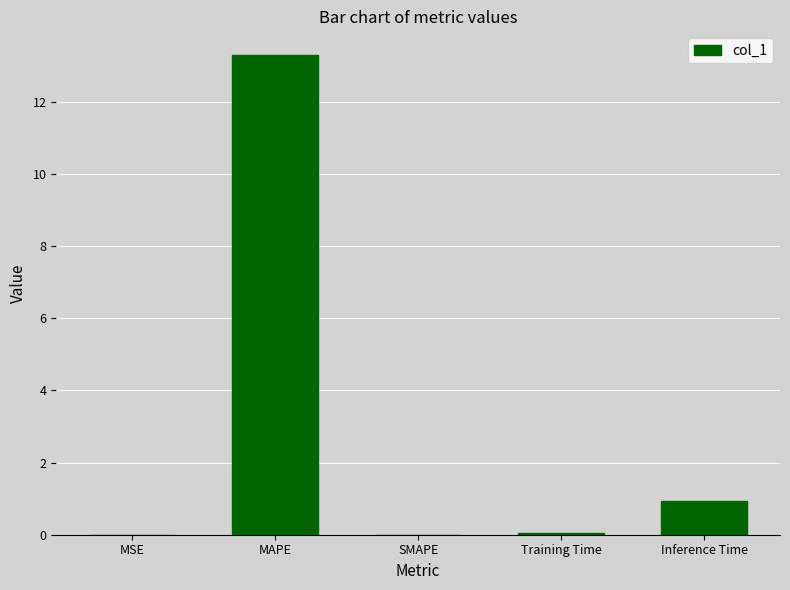

Which has a higher value, Training Time or MAPE?

MAPE